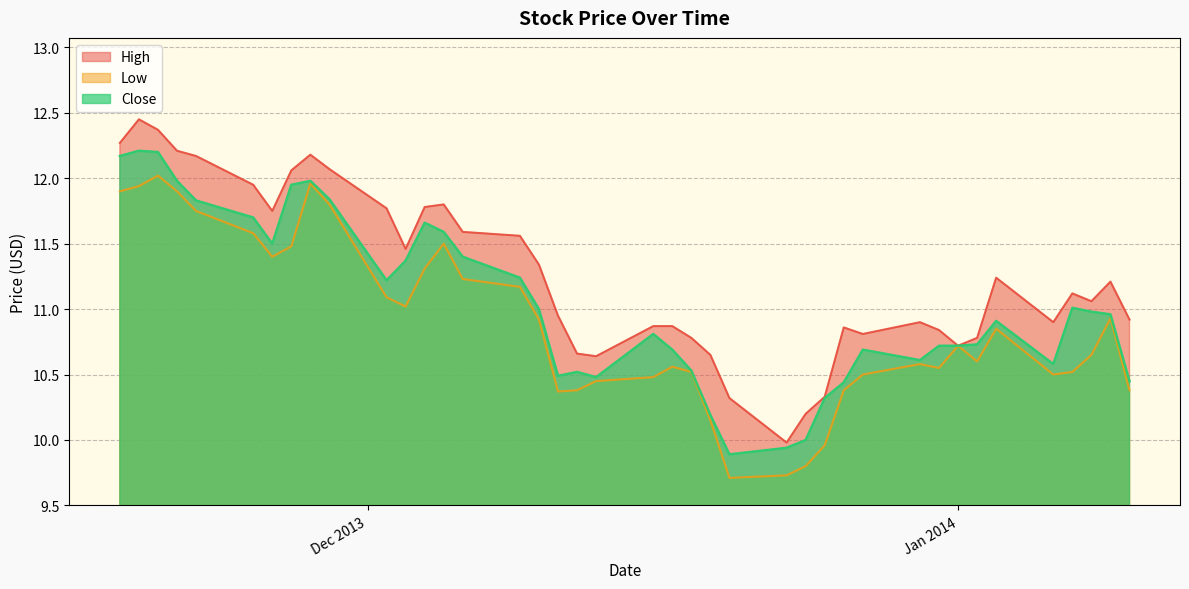

True or false: High and Close intersect in this chart.

False